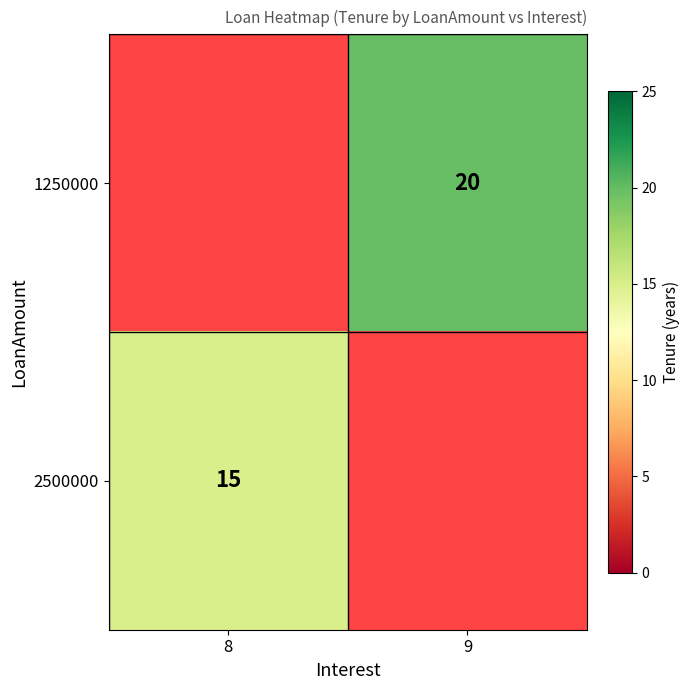

True or false: 2500000 has a value of 20.9 at 8.

False